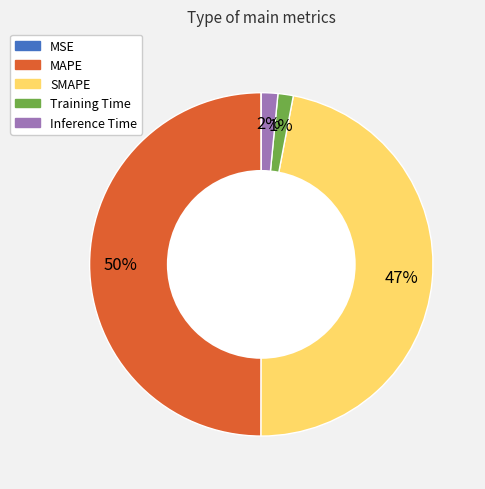

Does SMAPE represent more than half of the total?

No